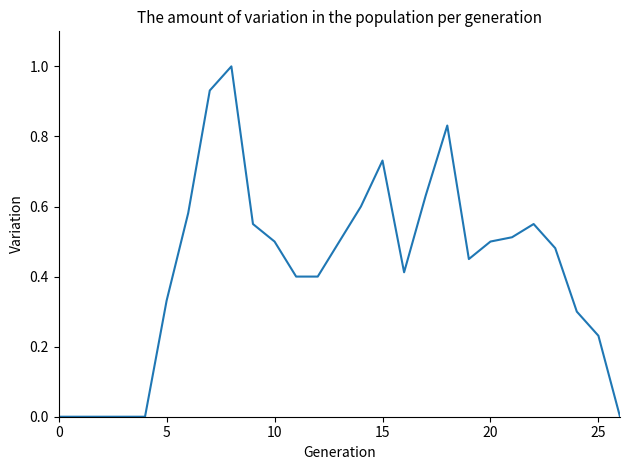

What is the maximum value shown in the chart?

1.0